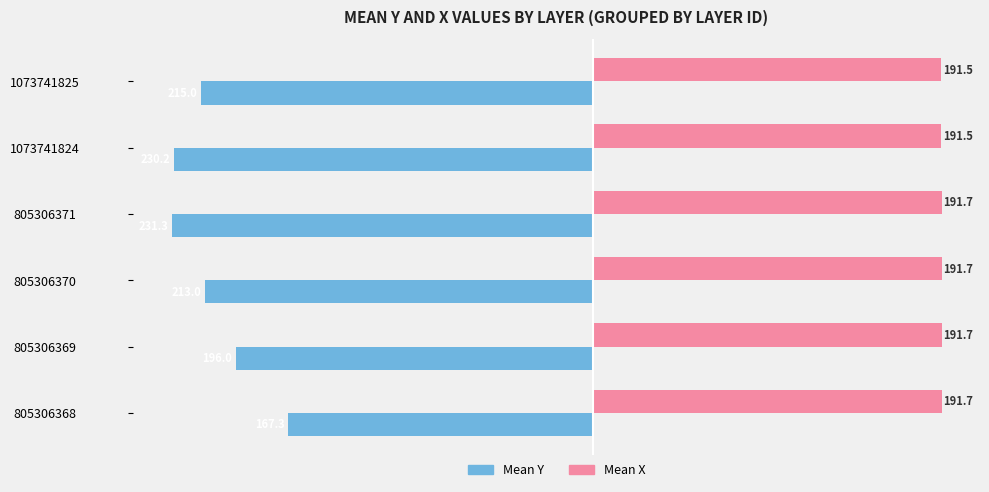

At how many categories does at least one series exceed 55?

6